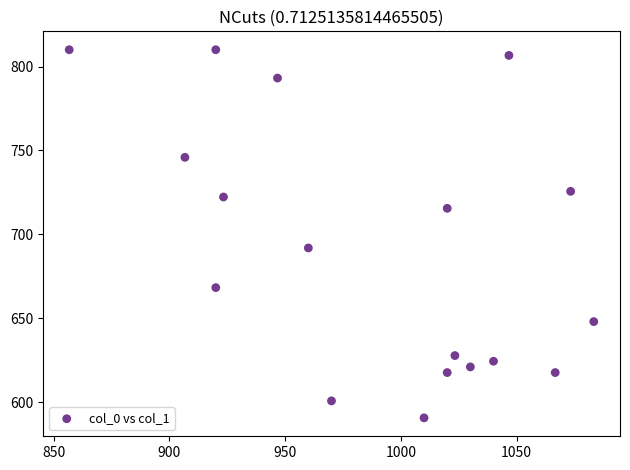

What Y value in the scatter plot is closest to 700?

691.9